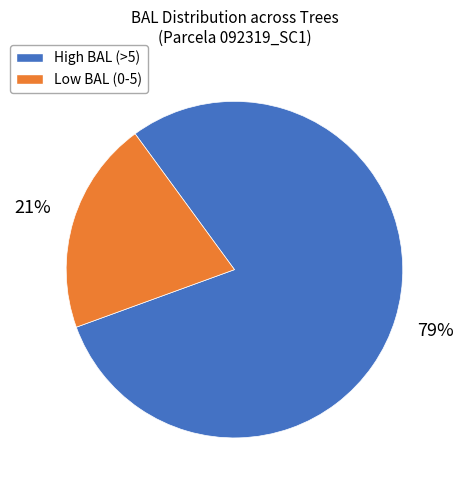

To the nearest percent, what is the average slice percentage?

50%